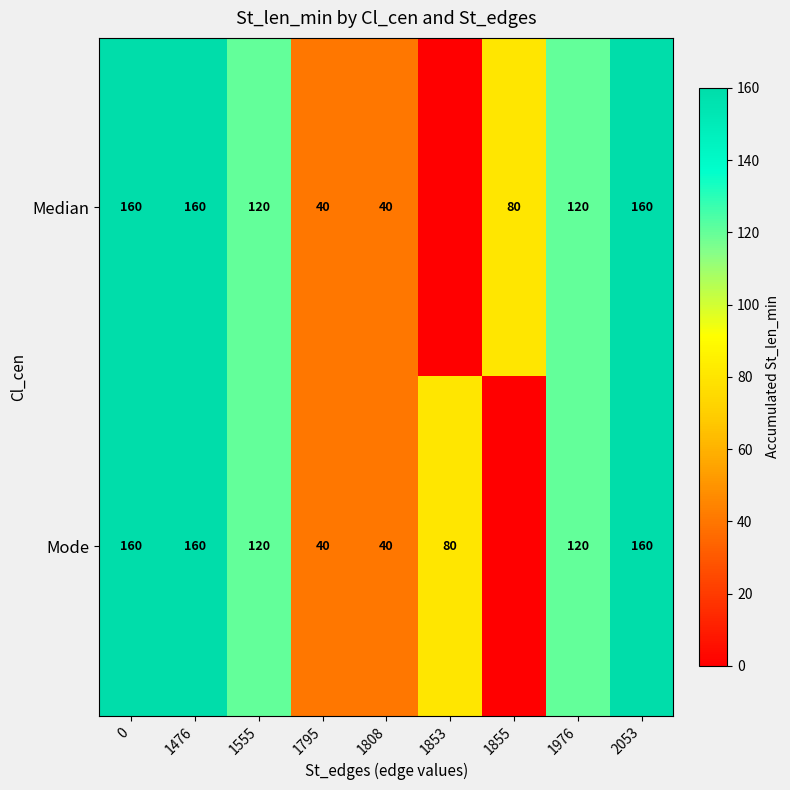

True or false: Mode has a value of 245 at 0.

False